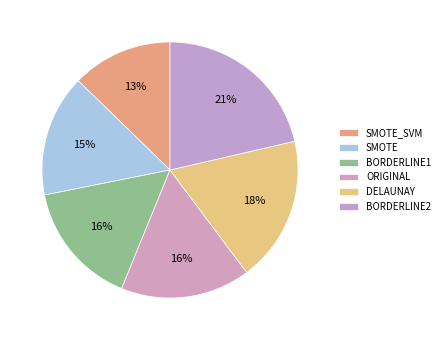

What percentage do BORDERLINE1 and SMOTE together represent?

31.1%